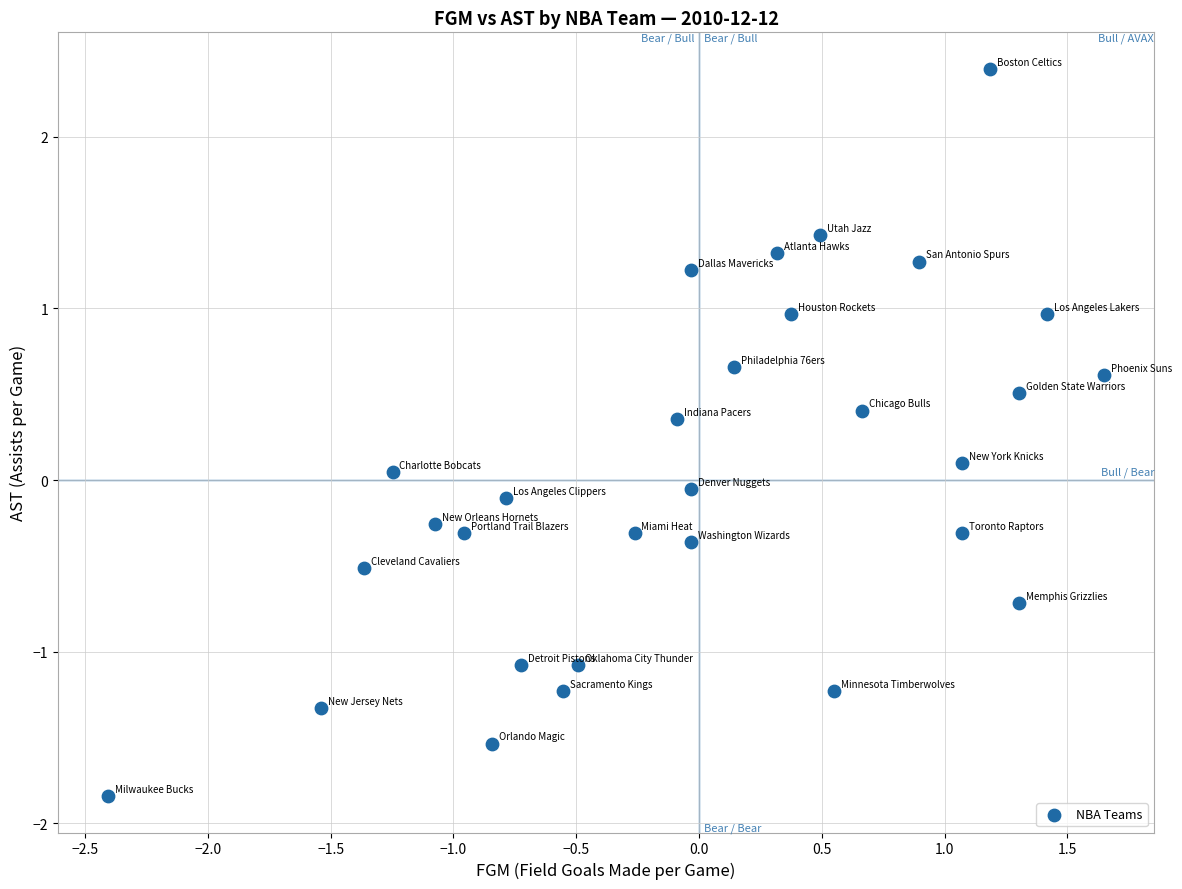

What is the range of Y values (max minus min)?

4.2